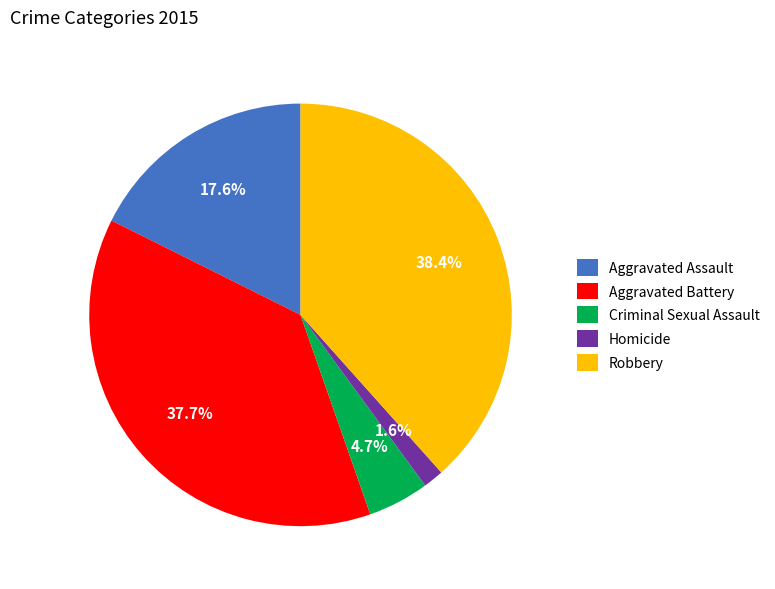

How many segments does this pie chart have?

5